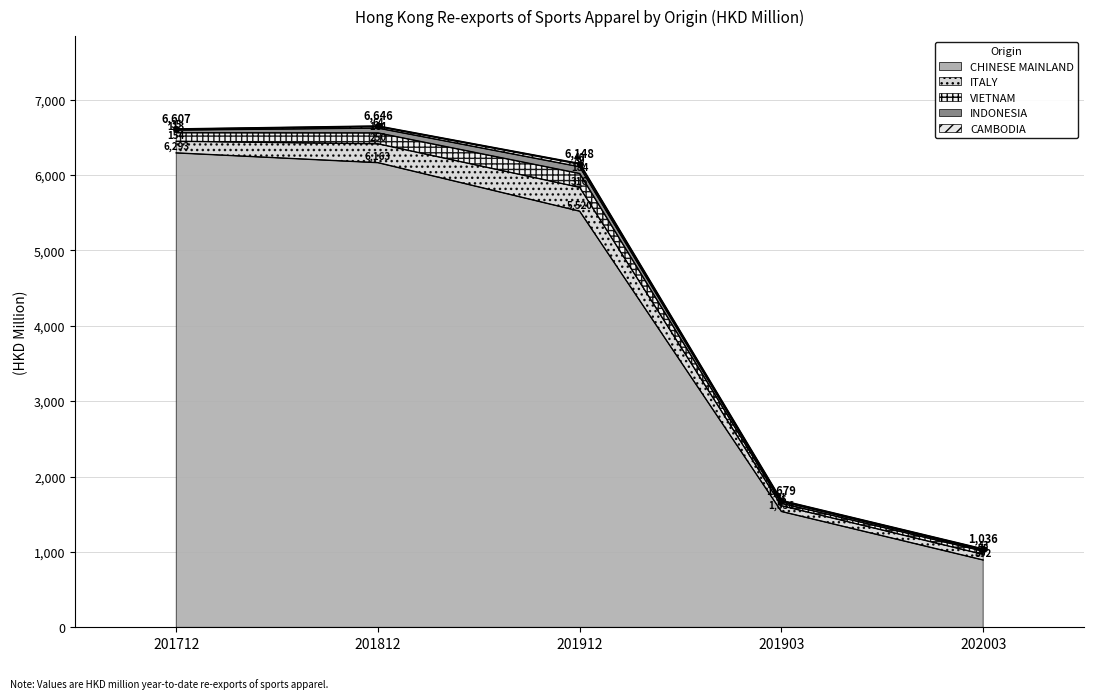

Rank the series at 201903 from highest to lowest value.

CHINESE MAINLAND, ITALY, VIETNAM, INDONESIA, CAMBODIA